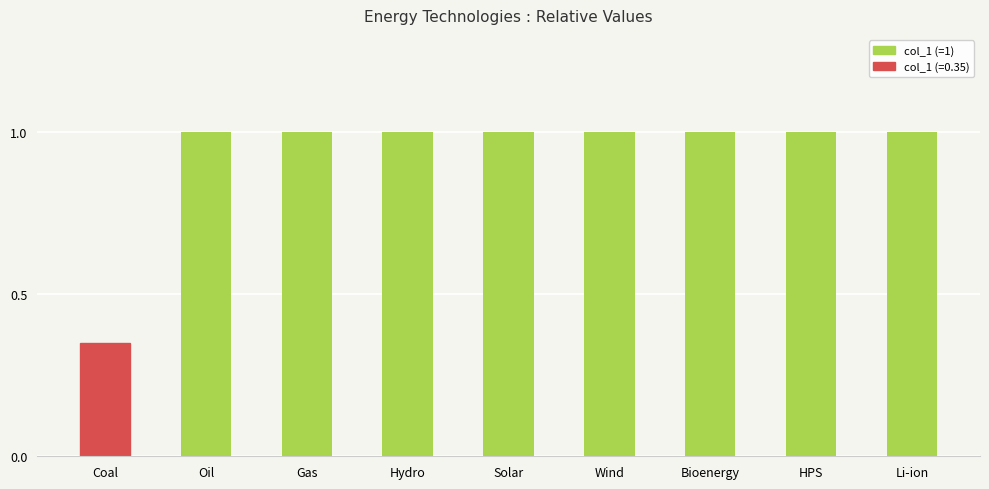

What is the label of the 1st bar from the right?

Li-ion